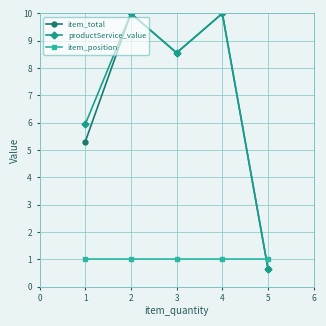

Reading left to right, transcribe all the data shown in this chart.

item_total: 1=5.3	2=10.0	3=8.6	4=10.0	5=0.6
productService_value: 1=5.9	2=10.0	3=8.6	4=10.0	5=0.6
item_position: 1=1.0	2=1.0	3=1.0	4=1.0	5=1.0